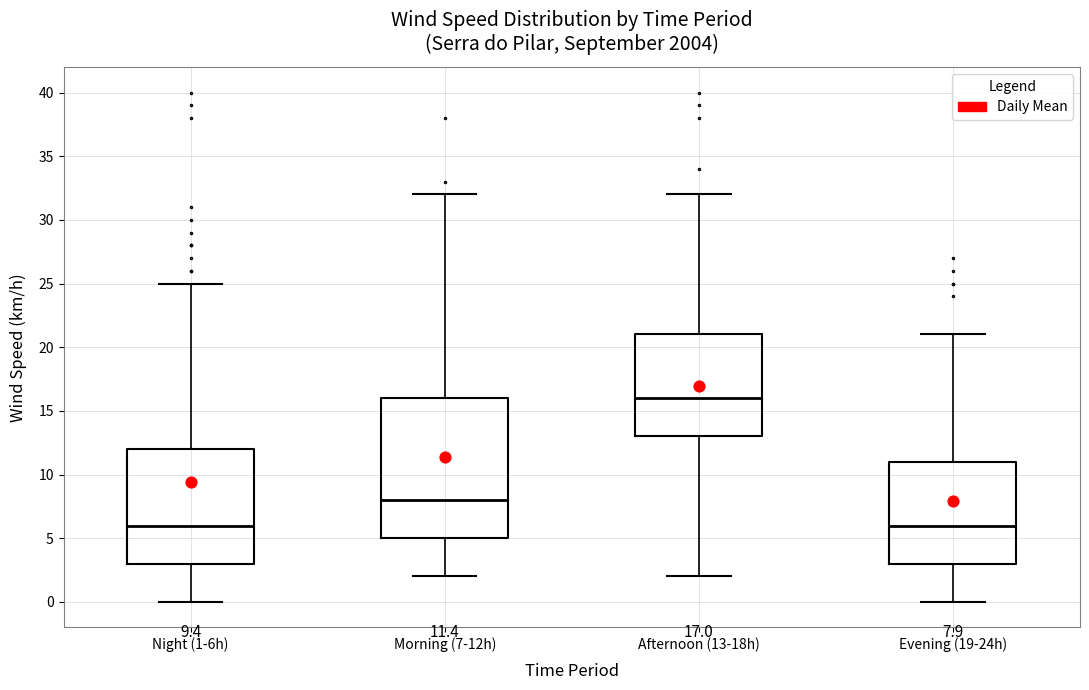

Which box is the tallest, from its lower edge to its upper edge?

Morning (7-12h)